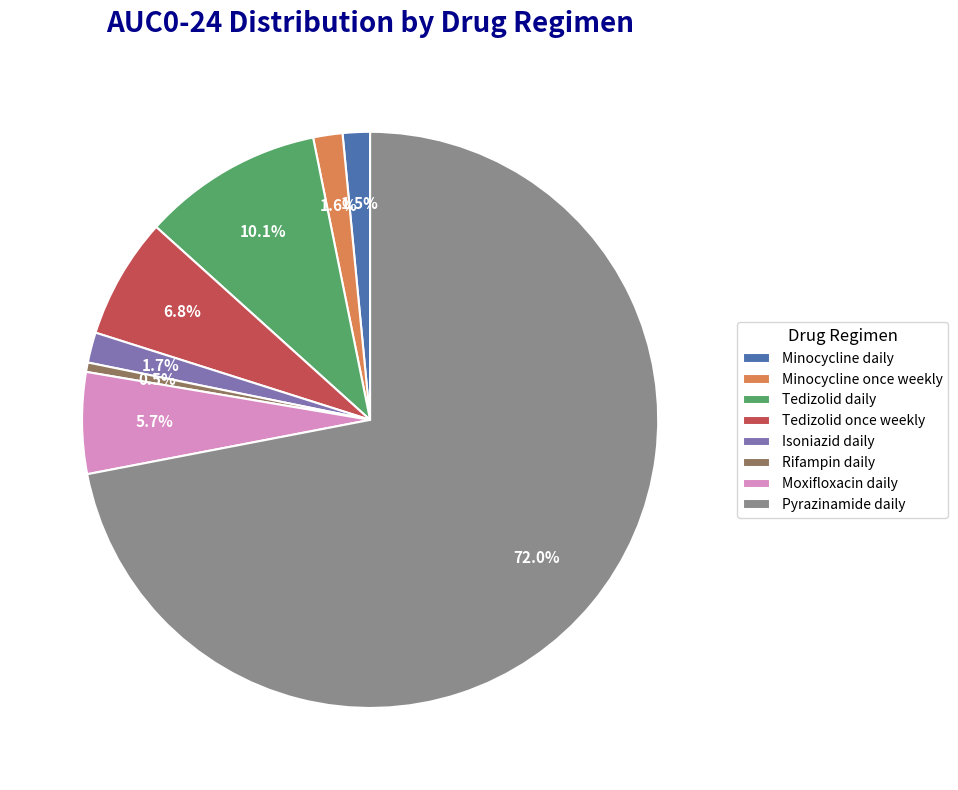

Which category has the biggest portion of the pie?

Pyrazinamide daily